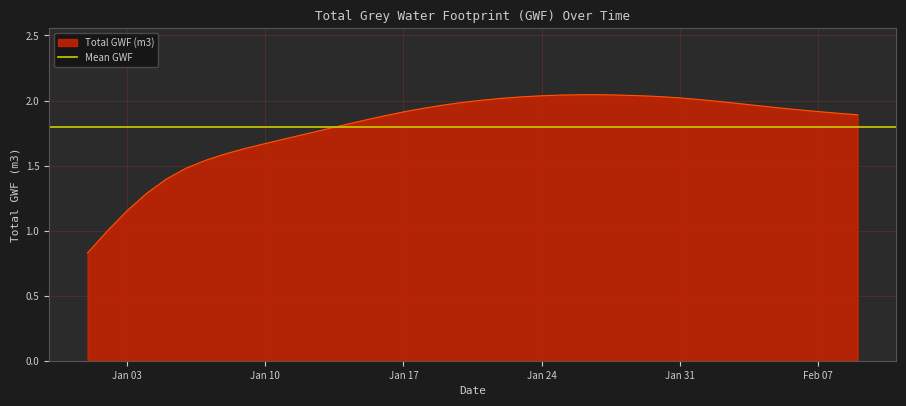

What is the difference between the second highest and minimum values?

1.2